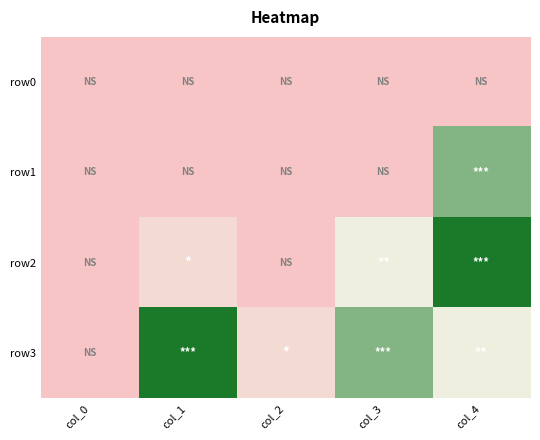

At col_0, list the series in order from largest to smallest.

row0, row1, row2, row3